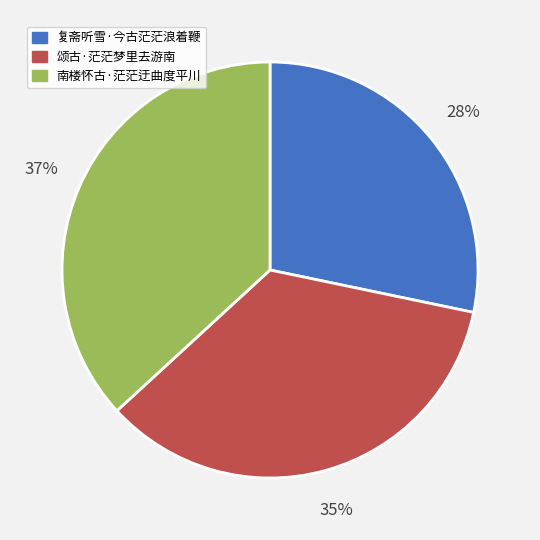

Which has a higher value, 南楼怀古·茫茫迂曲度平川 or 复斋听雪·今古茫茫浪着鞭?

南楼怀古·茫茫迂曲度平川